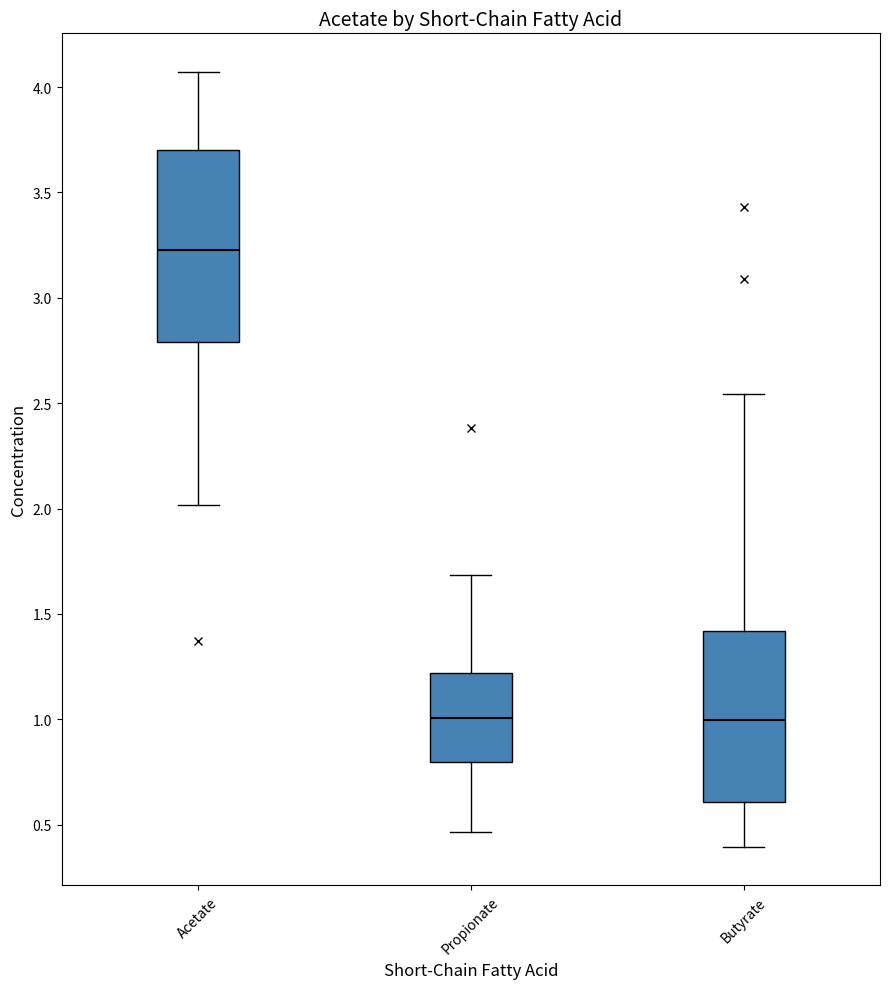

Which box has the highest median line?

Acetate